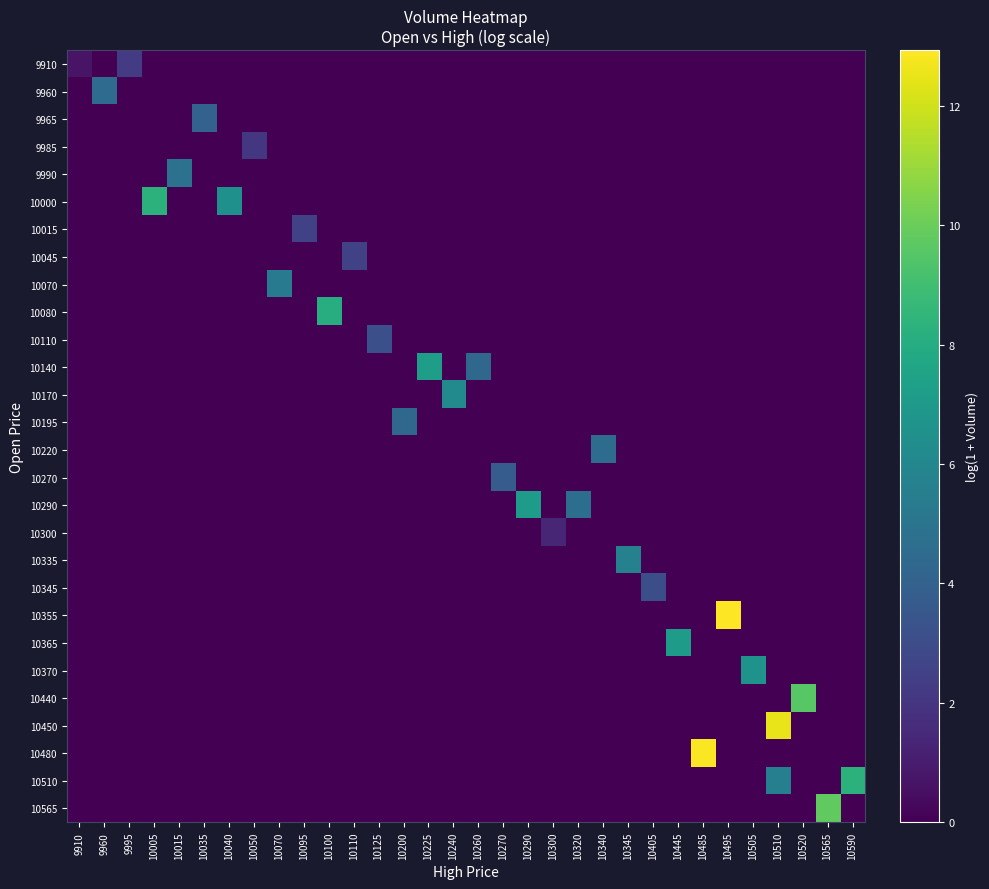

How many series are shown in this chart?

28